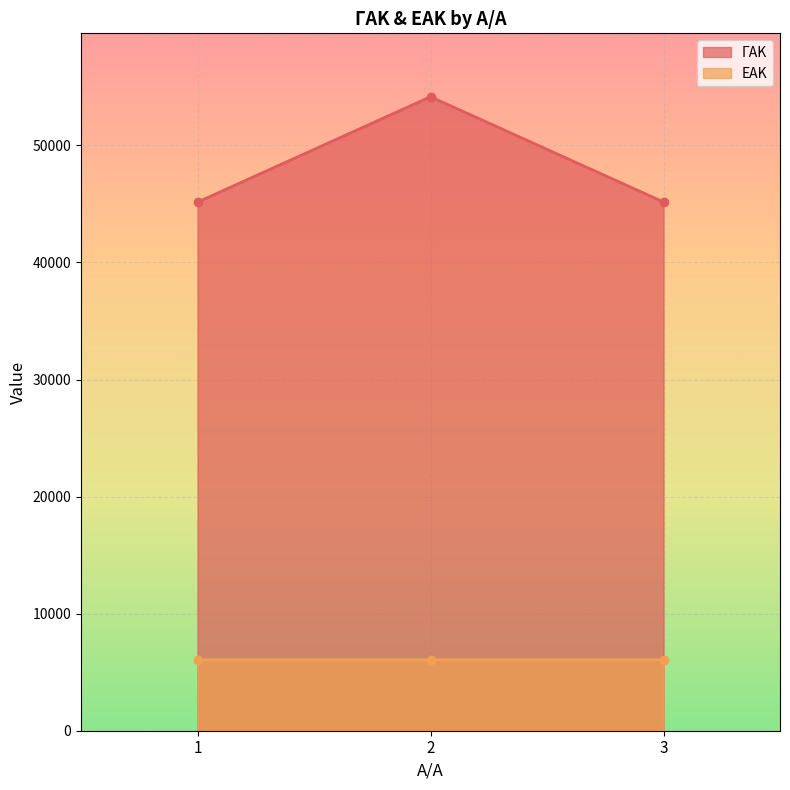

At which category is the sum across all series the highest?

2